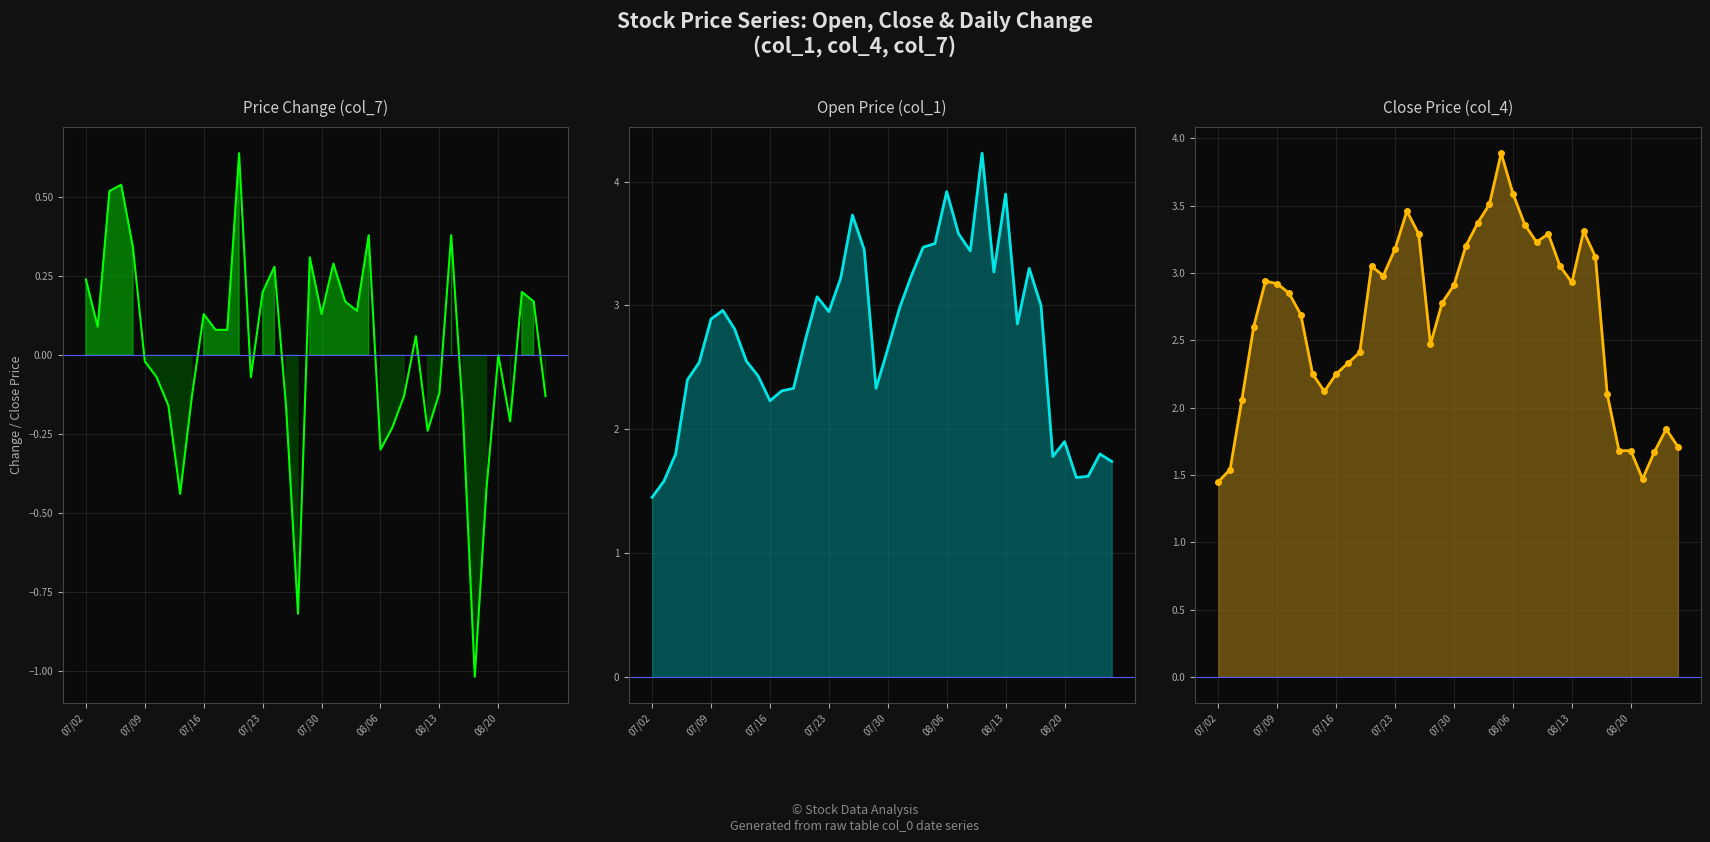

What is the sum of the col_7 line values at 23 and 12?

0.2